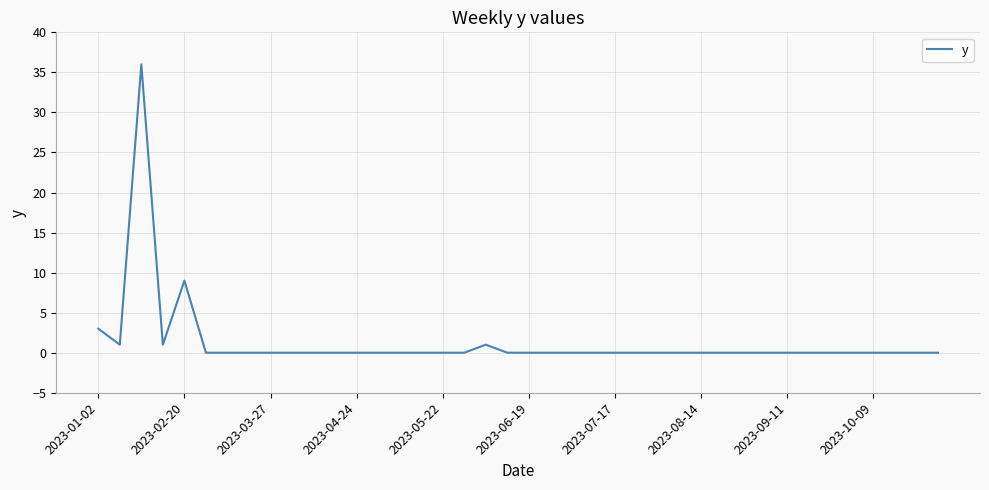

Reading left to right, what are all the values shown in this chart?

3	1	36	1	9	0	0	0	0	0	0	0	0	0	0	0	0	0	1	0	0	0	0	0	0	0	0	0	0	0	0	0	0	0	0	0	0	0	0	0